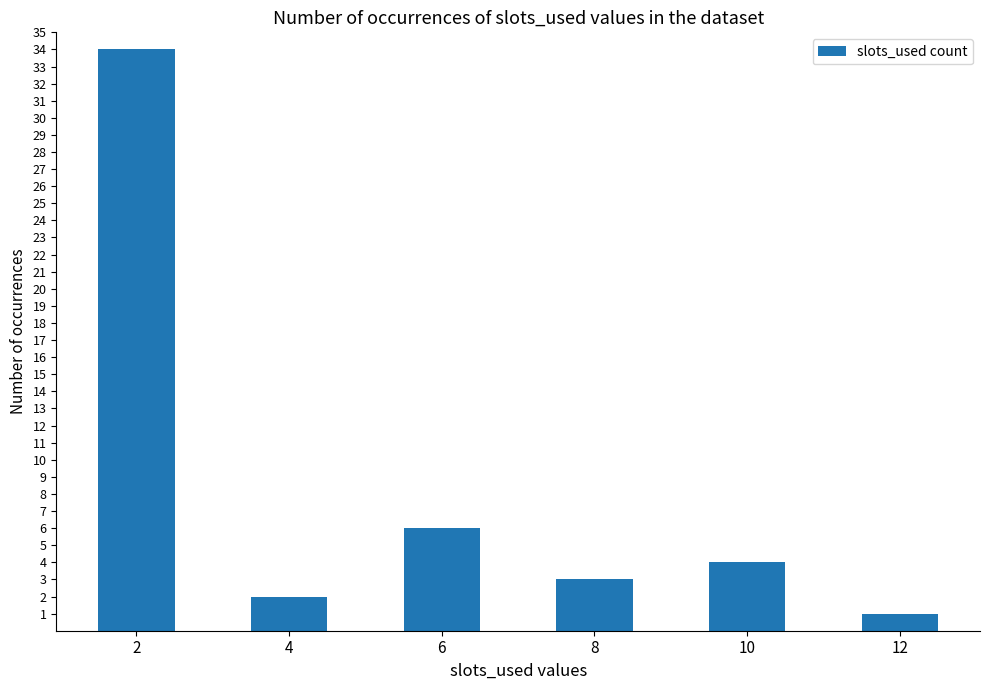

True or false: the data shows 3 at 8.

True